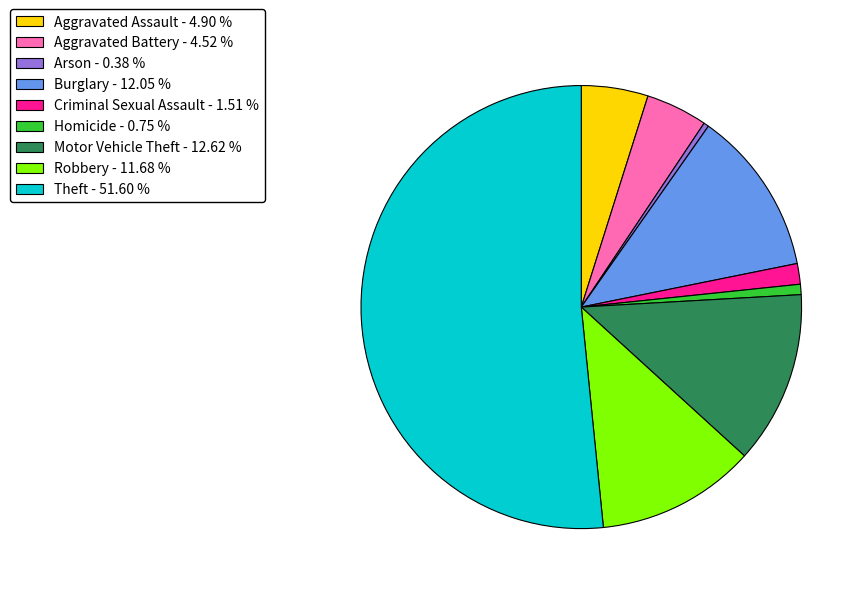

Which category has the biggest portion of the pie?

Theft - 51.60 %